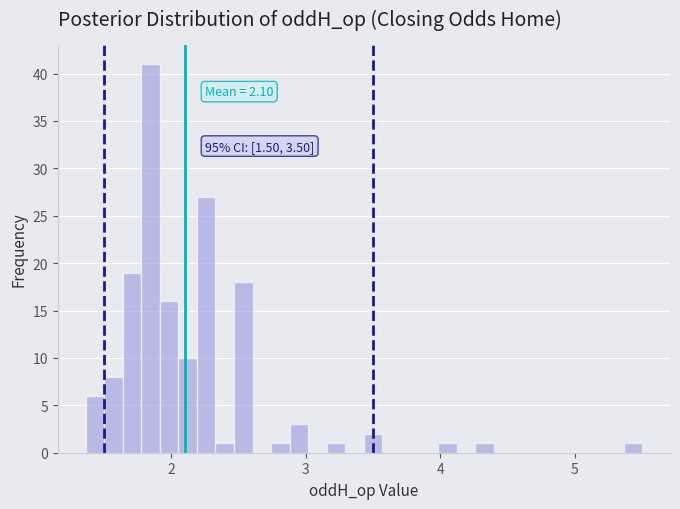

Read against the x-axis, roughly where is the centre of the tallest bar?

1.8